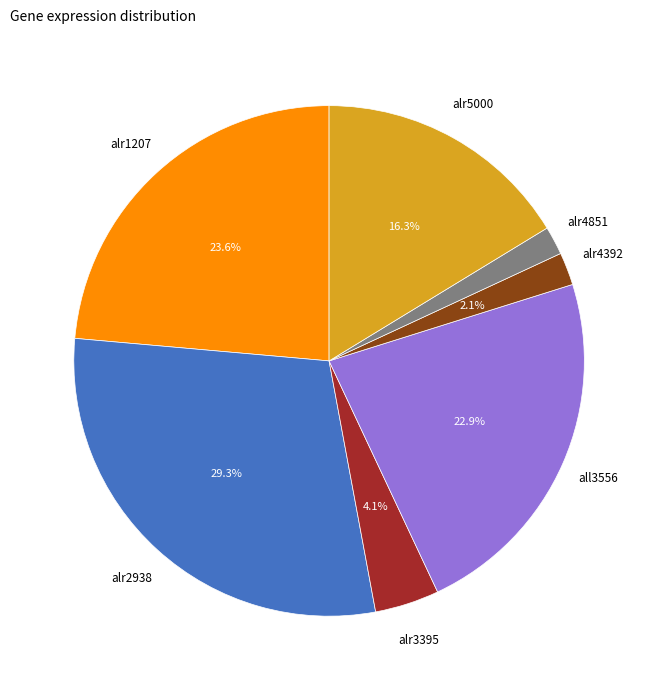

Does any single category account for the majority?

No